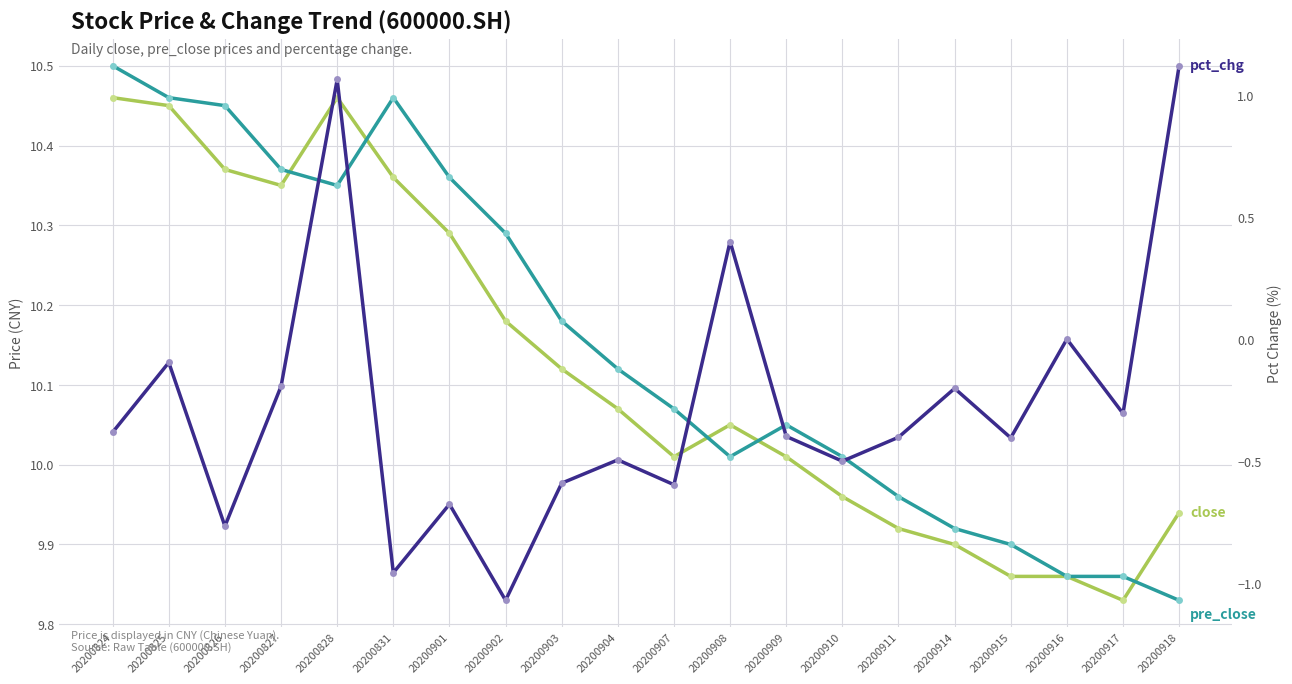

Where does the close series first go above 10?

20200824